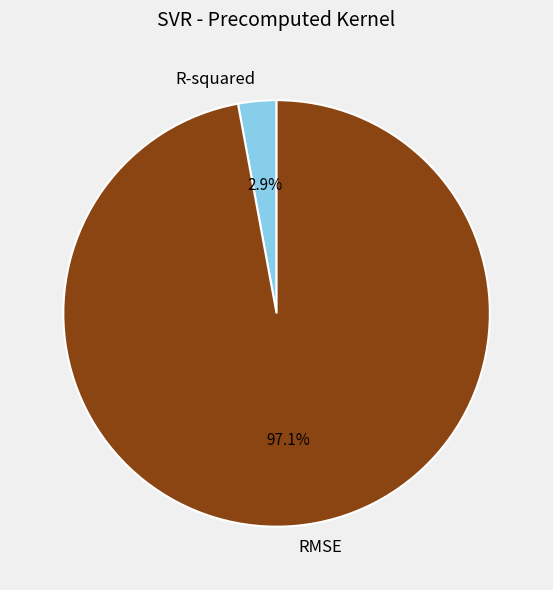

True or false: R-squared accounts for 3% of the total.

True